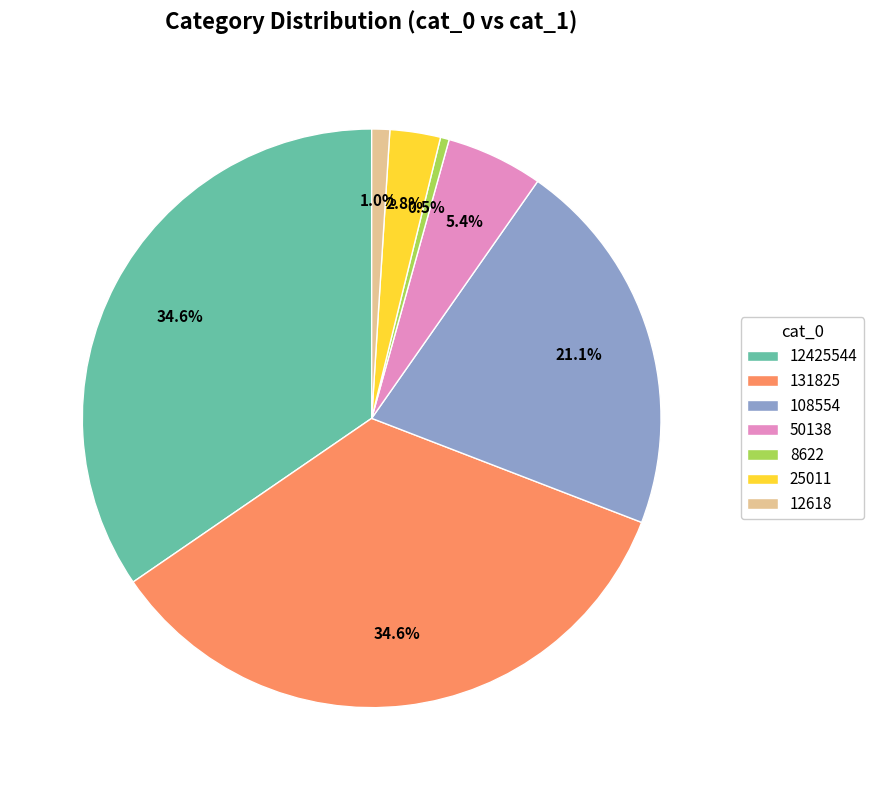

Is there a majority slice in this chart?

No